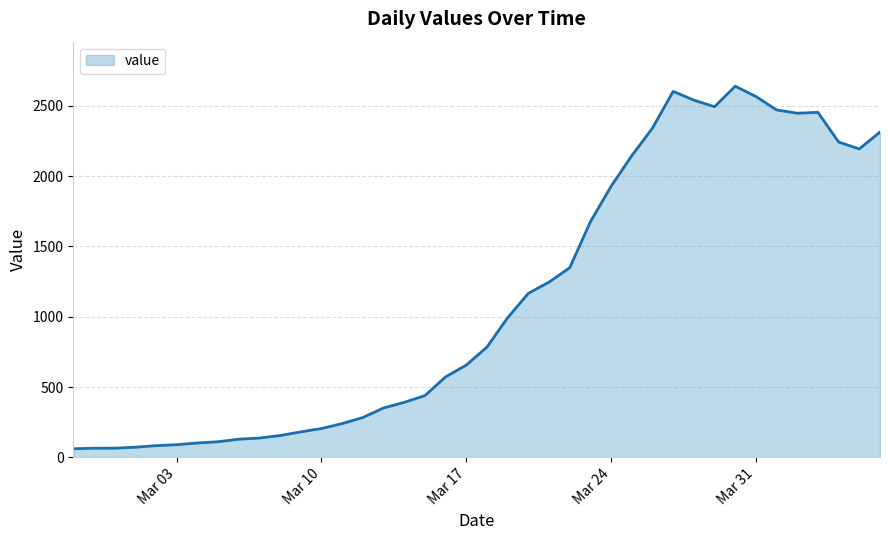

How many lines are shown in the chart?

1